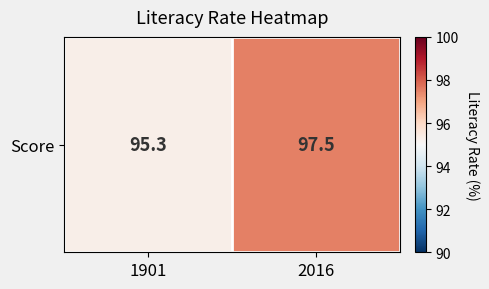

What is the difference between the values at 2016 and 1901?

2.2